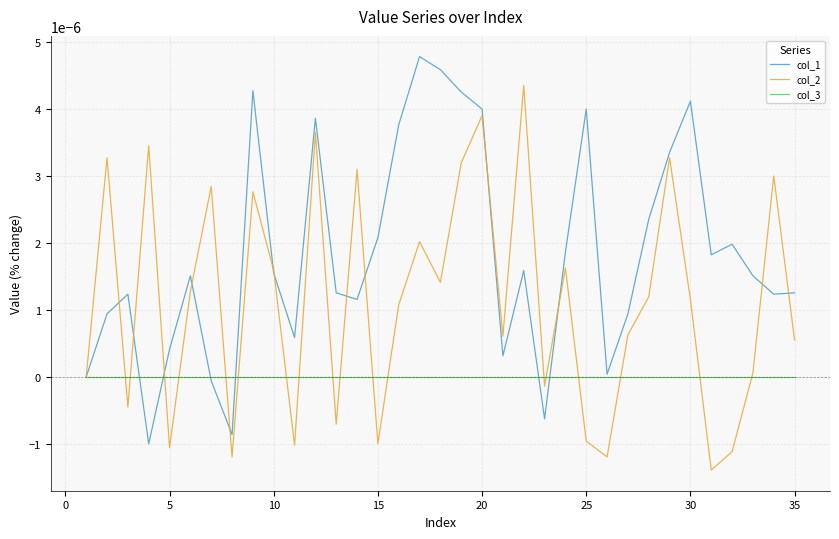

List the series in order of their peak value, highest first.

col_1, col_2, col_3